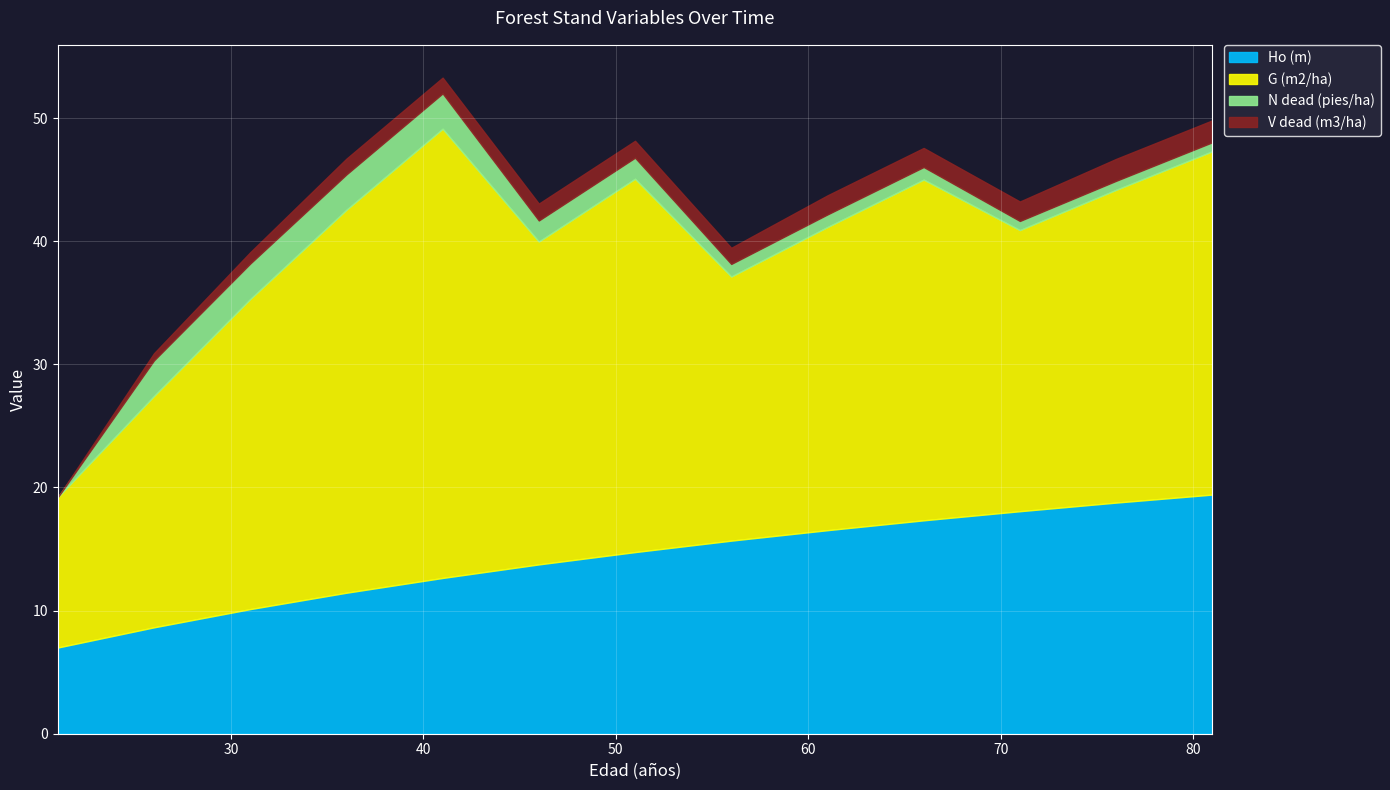

How many lines are shown in the chart?

4